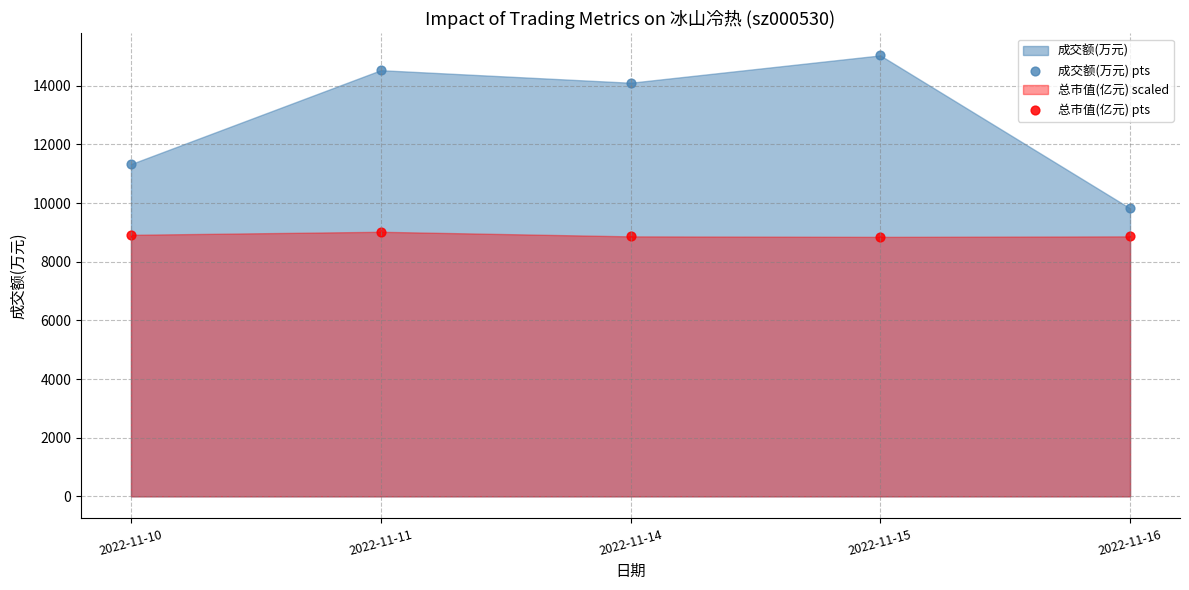

Across all data points, what is the range of Y values (max minus min)?

6185.5